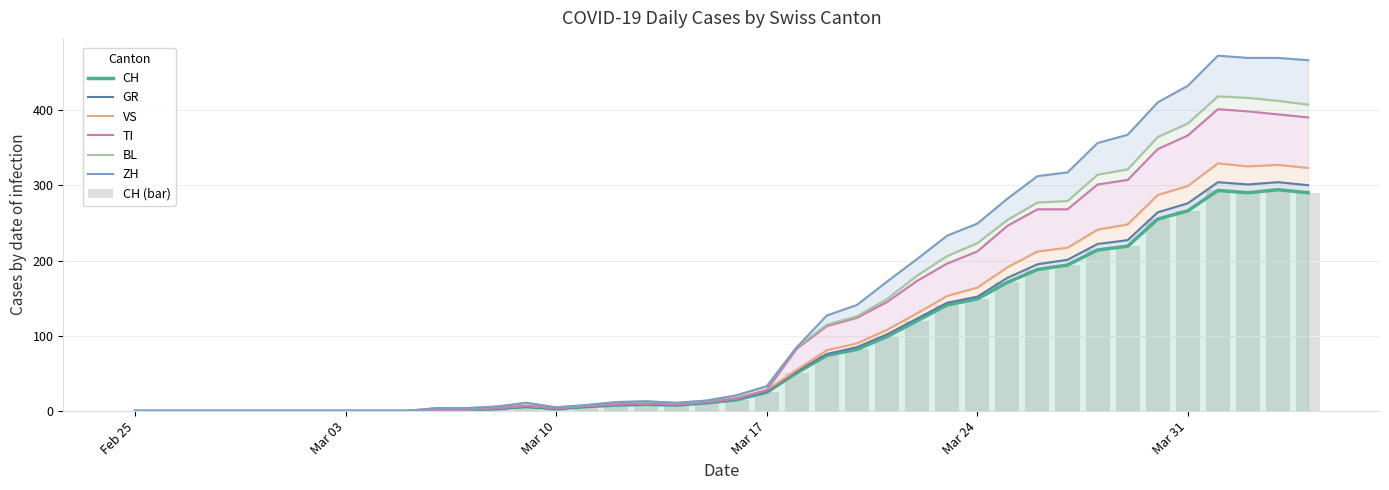

What is the label of the 40th bar from the left?

2020-04-04